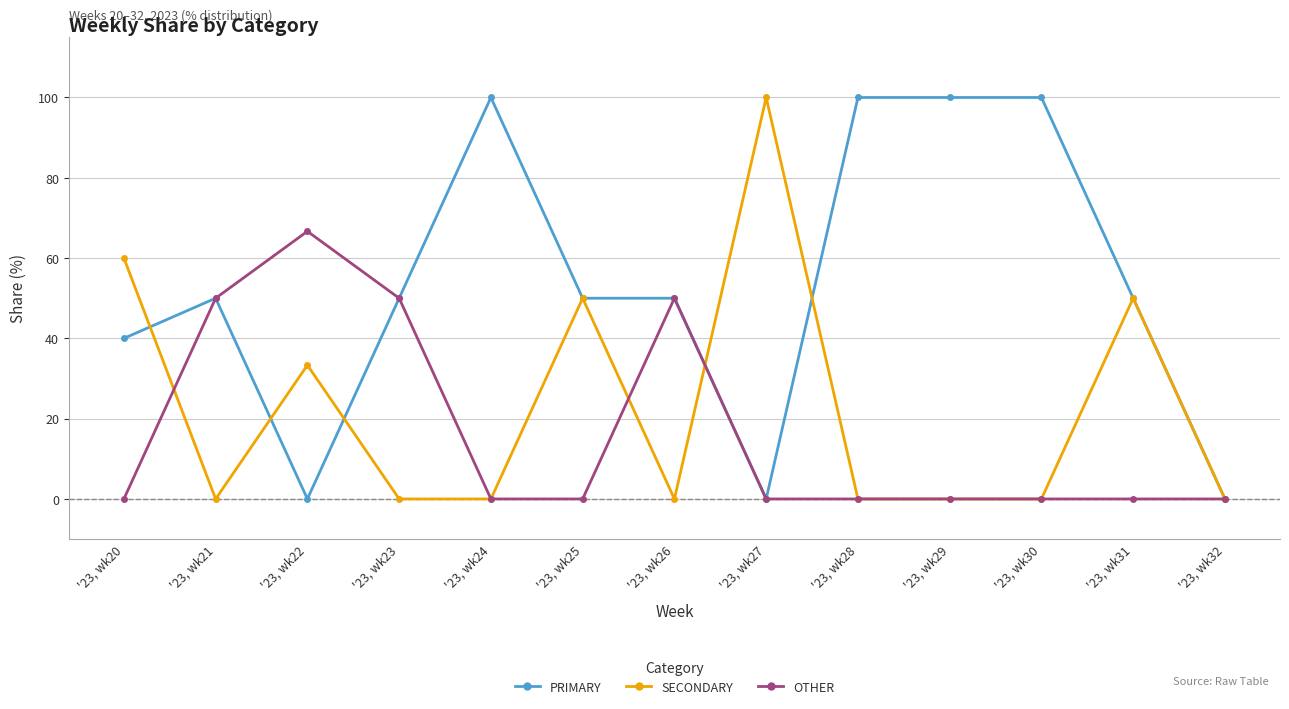

The OTHER series shows -35.5 at '23, wk24. True or false?

False